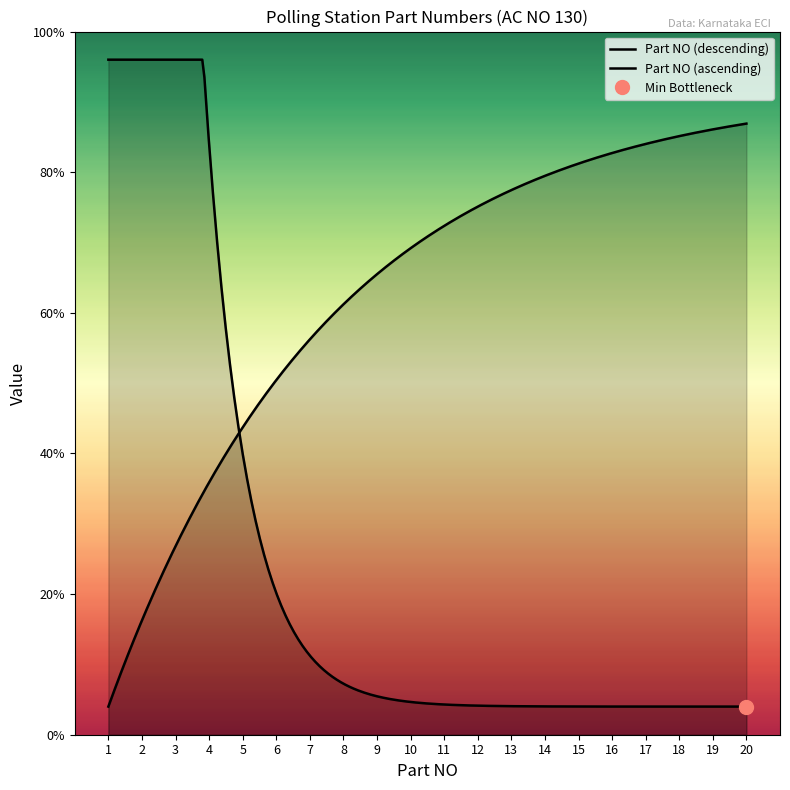

The chart shows a value of 28 at 19. True or false?

False